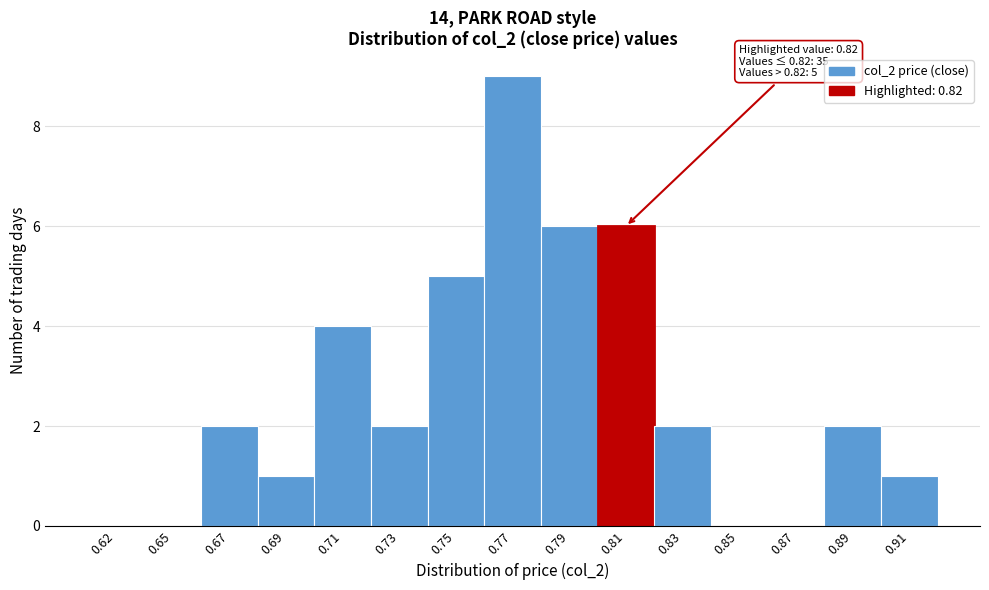

Reading left to right, what are all the values shown in this chart?

0.62=0	0.65=0	0.67=2	0.69=1	0.71=4	0.73=2	0.75=5	0.77=9	0.79=6	0.81=6	0.83=2	0.85=0	0.87=0	0.89=2	0.91=1